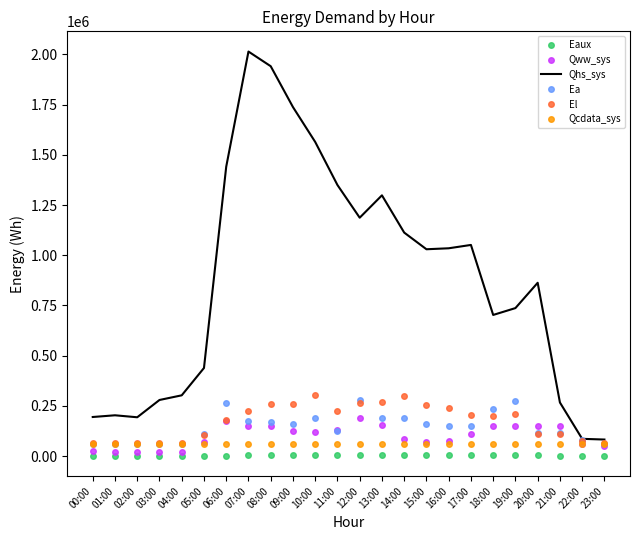

Rank the series by their maximum value, from lowest to highest.

Eaux, Qcdata_sys, Qww_sys, Ea, El, Qhs_sys